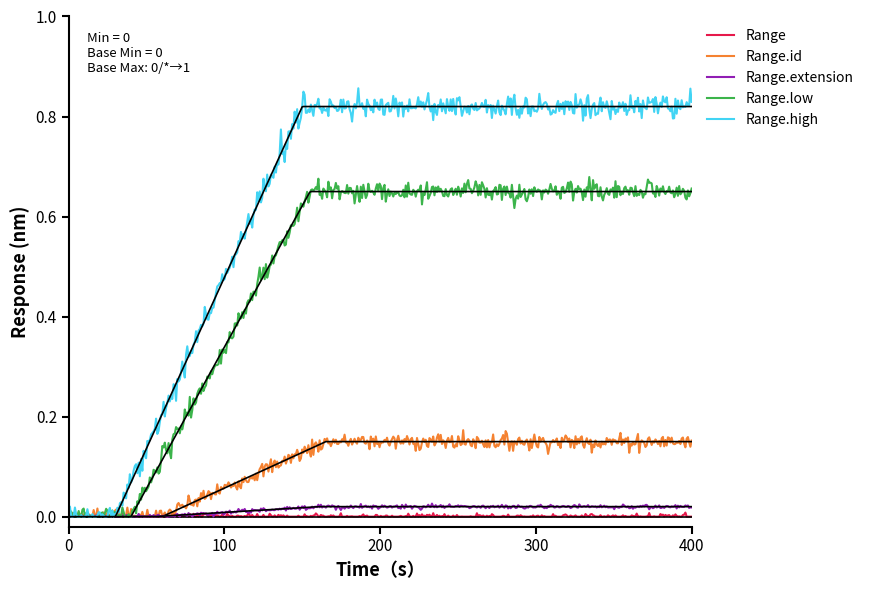

What position from the right is Range.low?

3